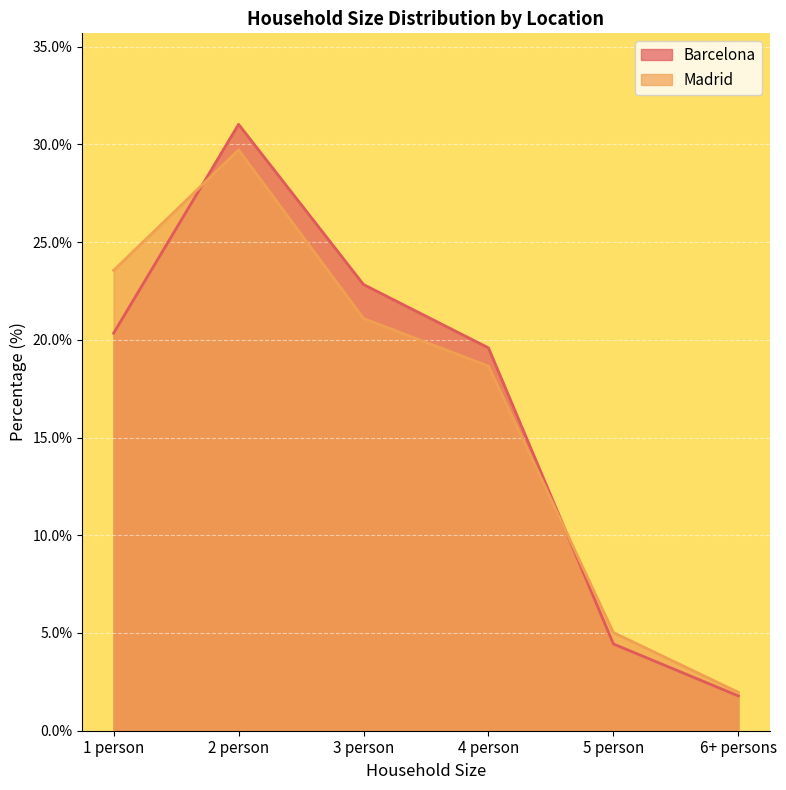

Between which two adjacent categories do Barcelona and Madrid first intersect?

1 person and 2 person